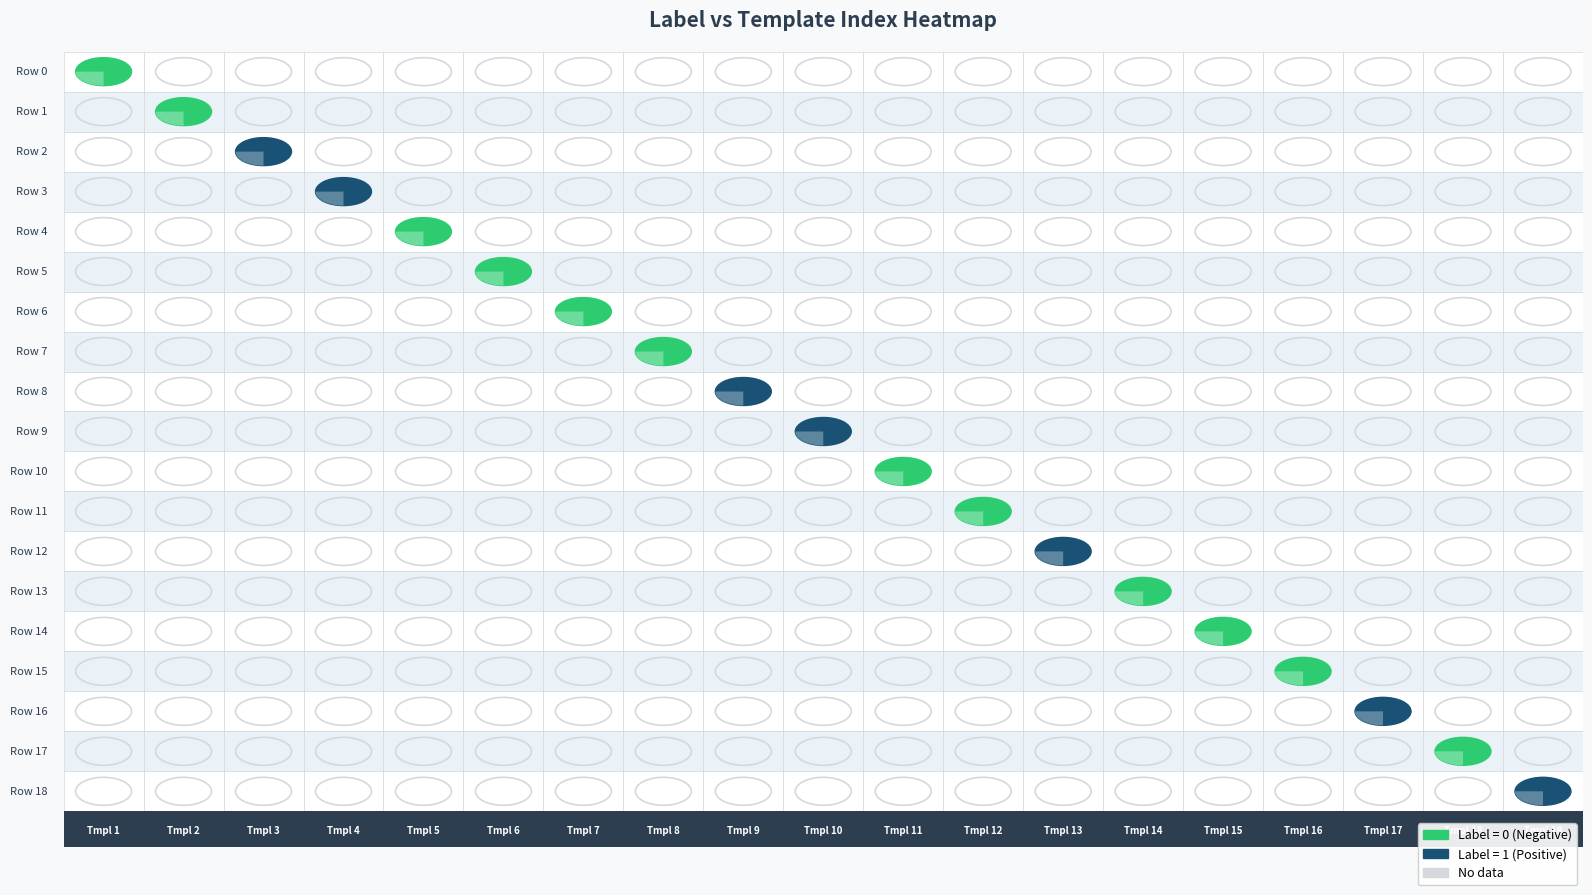

Reading left to right, what are all the values shown in this chart?

0: 0=0	1=0	2=1	3=1	4=0	5=0	6=0	7=0	8=1	9=1	10=0	11=0	12=1	13=0	14=0	15=0	16=1	17=0	18=1
template_index: 0=1	1=2	2=3	3=4	4=5	5=6	6=7	7=8	8=9	9=10	10=11	11=12	12=13	13=14	14=15	15=16	16=17	17=18	18=19